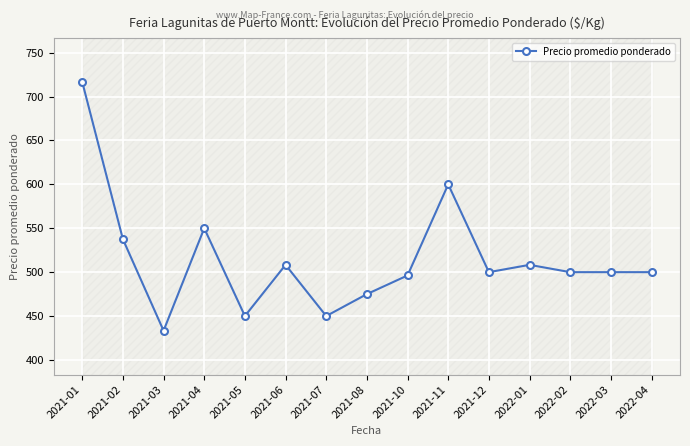

Approximately how many times larger is the value at 2021-08 compared to 2022-01?

0.9